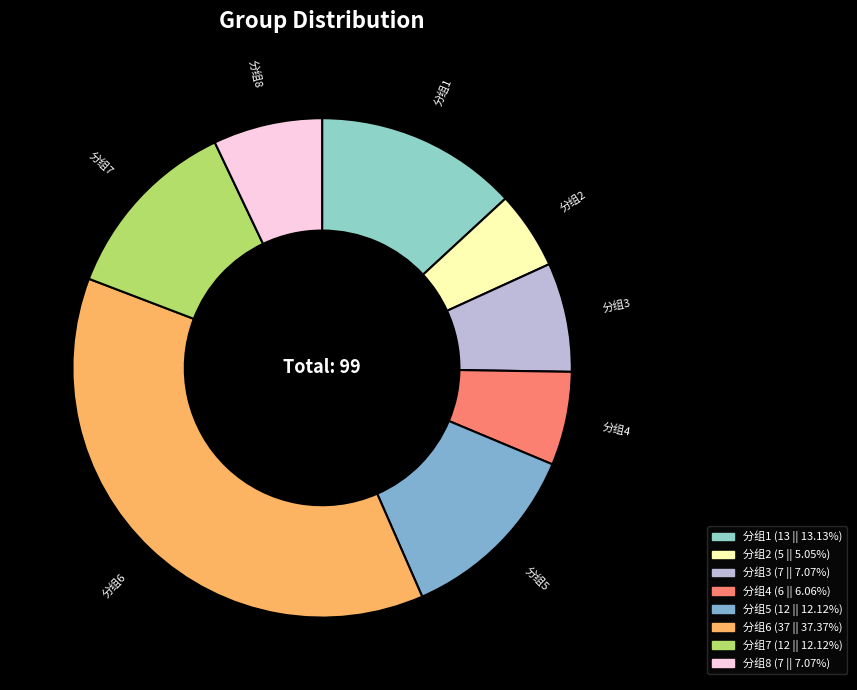

What is the smallest slice in the pie chart?

分组2